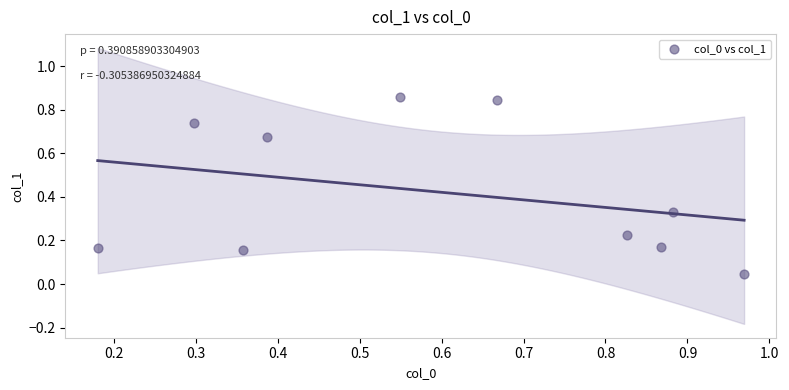

What is the average Y value?

0.4